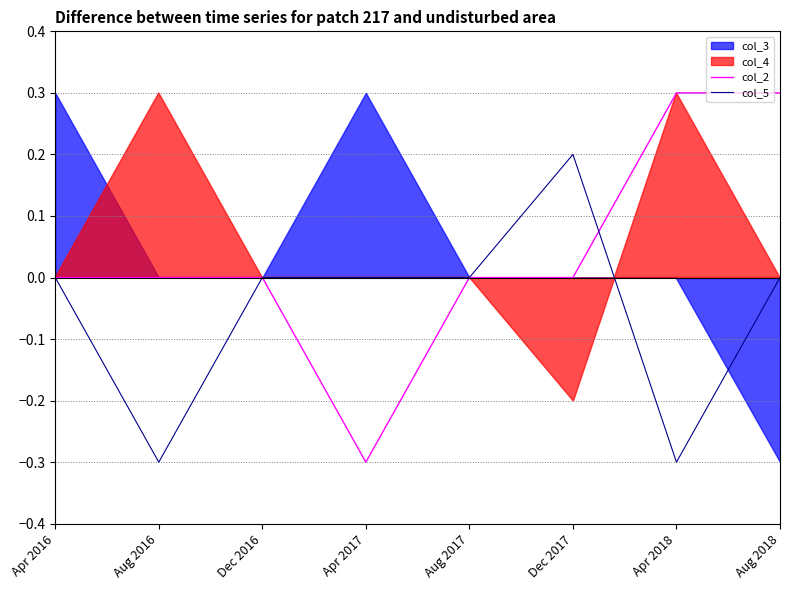

What is the sum of the col_5 values at Dec 2016 and Dec 2017?

0.2